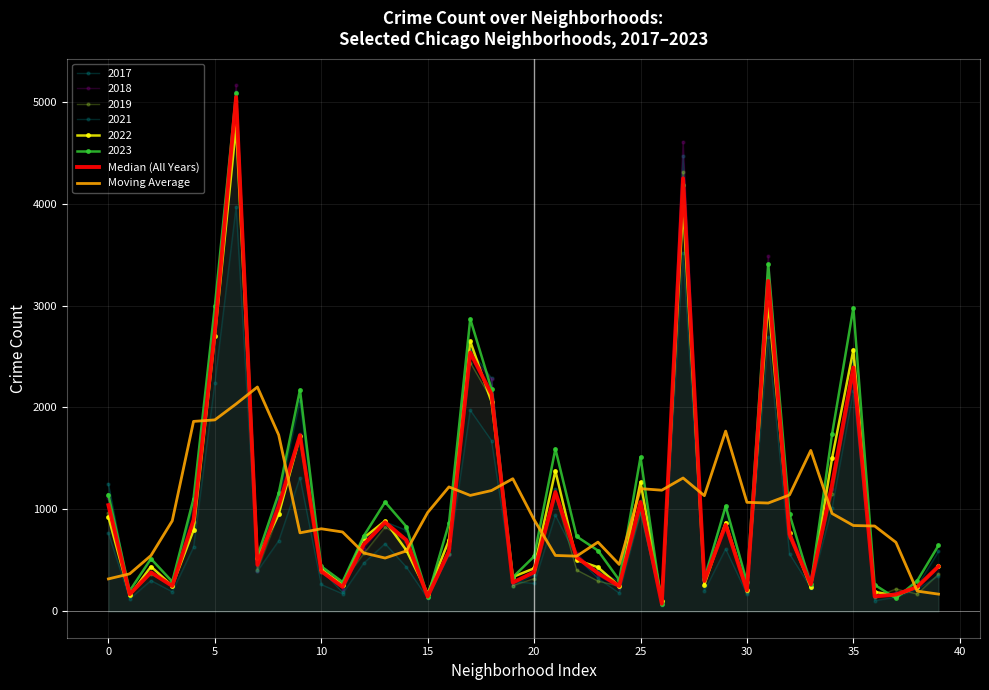

Where is Median (All Years) nearest to the value 2560?

17